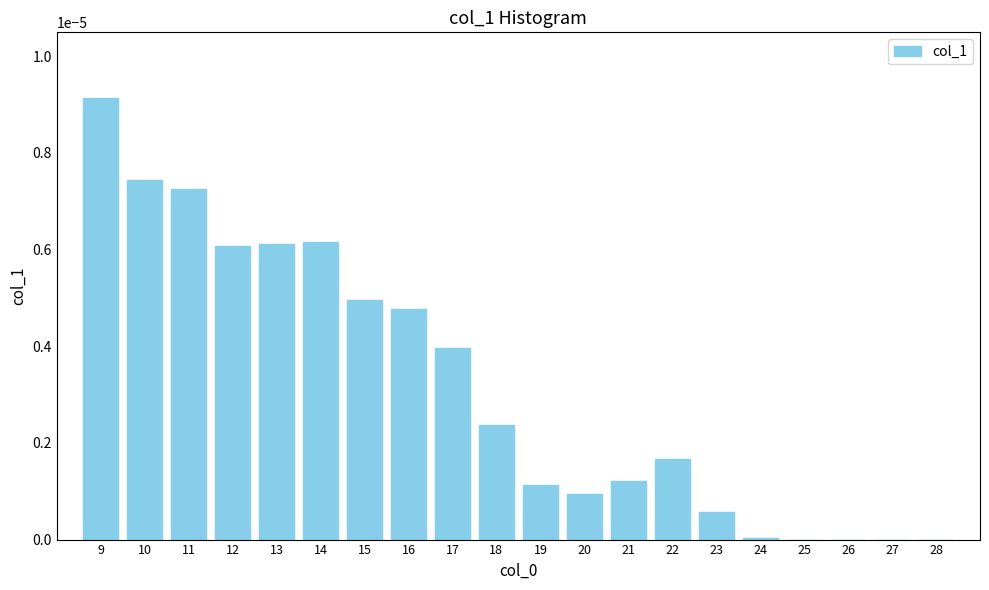

True or false: the data shows 0.0 at 11.

True